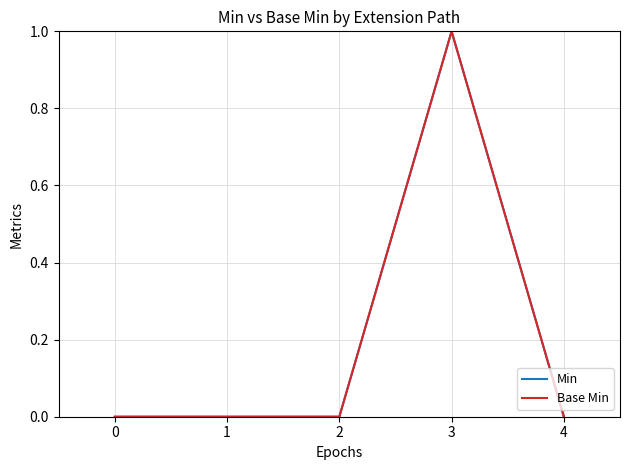

Reading left to right, extract all data points from this chart.

Min: 0	0	0	1	0
Base Min: 0	0	0	1	0